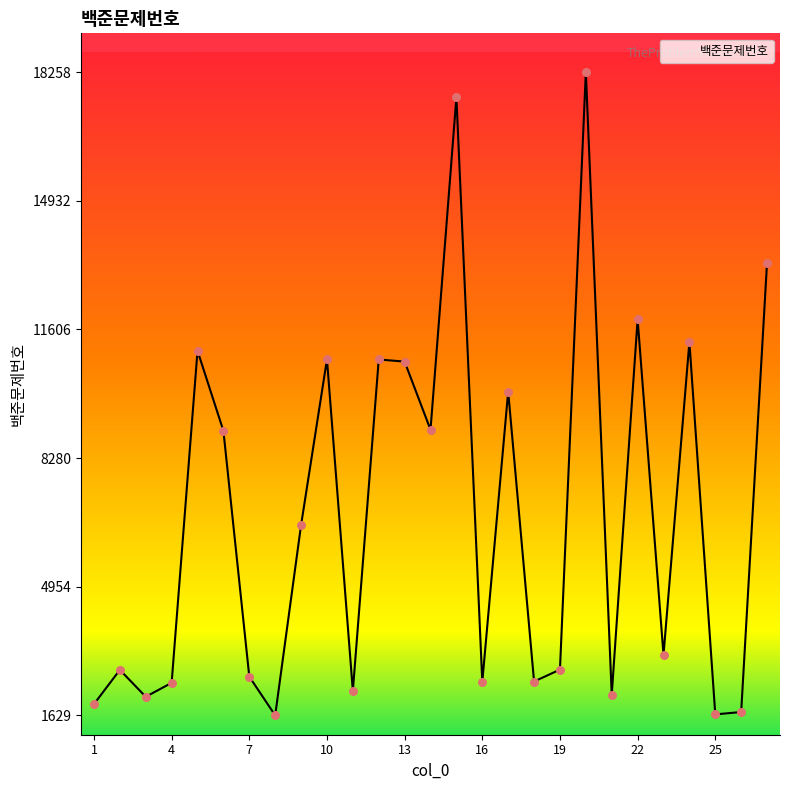

What is the ratio of the value at 1 to the value at 7?

0.7